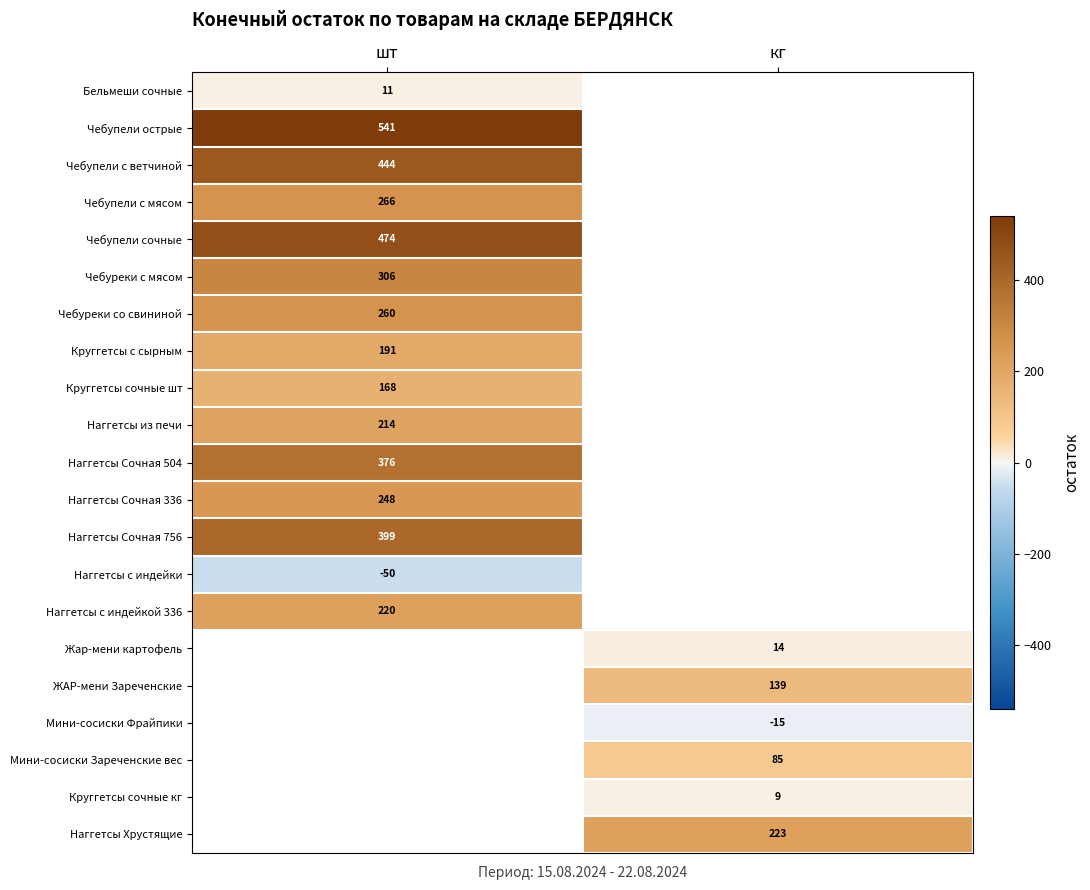

Which category has the lowest value across all series?

шт